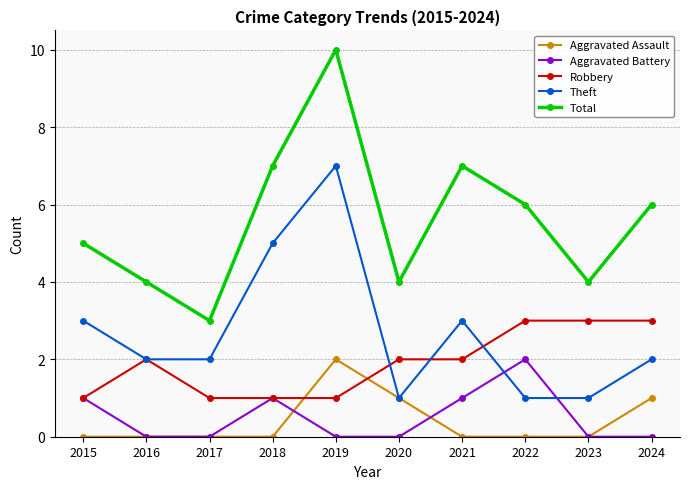

Reading left to right, extract all data points from this chart.

Aggravated Assault: 0	0	0	0	2	1	0	0	0	1
Aggravated Battery: 1	0	0	1	0	0	1	2	0	0
Robbery: 1	2	1	1	1	2	2	3	3	3
Theft: 3	2	2	5	7	1	3	1	1	2
Total: 5	4	3	7	10	4	7	6	4	6